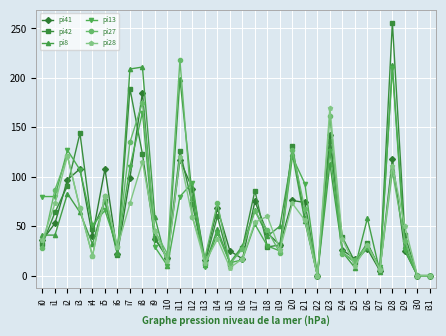

How many interior local peaks does the pi42 series have?

10